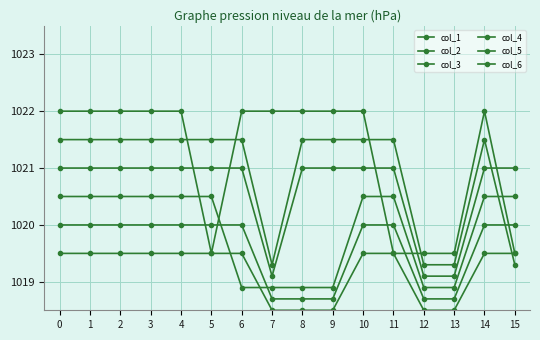

What is the highest value of the col_5 series?

1020.0